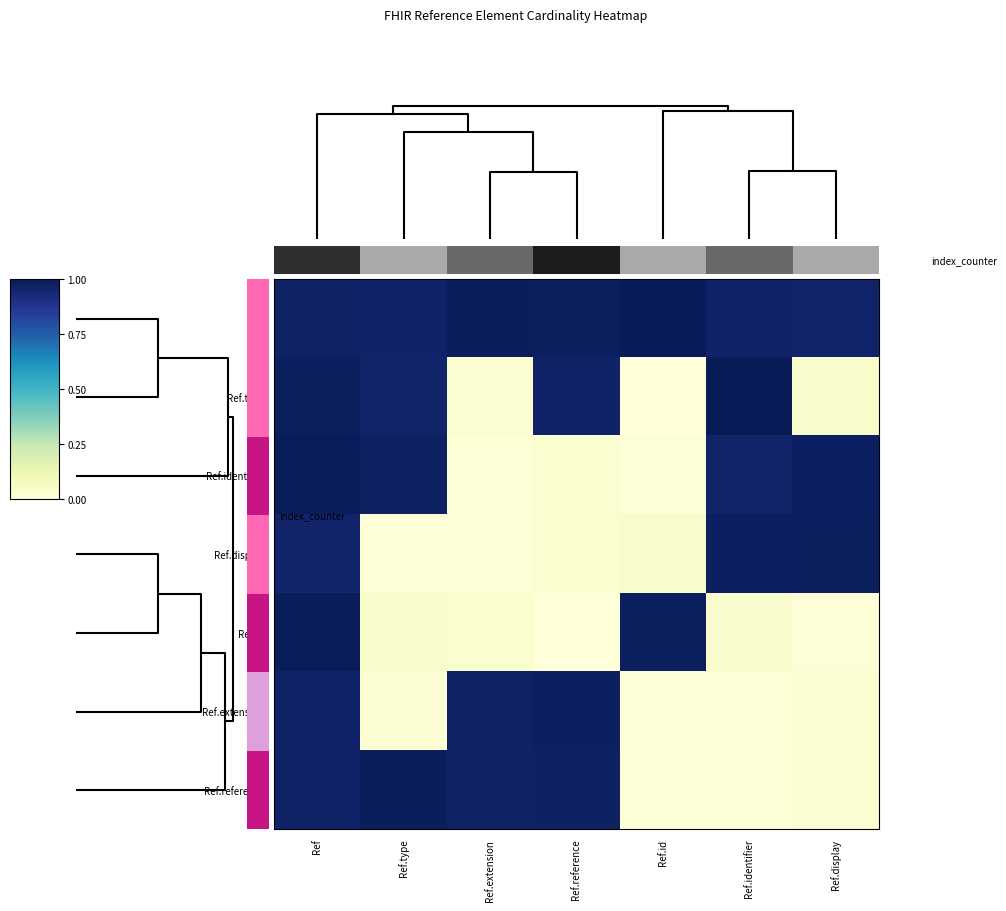

Which series has the largest range (max minus min)?

Ref.type